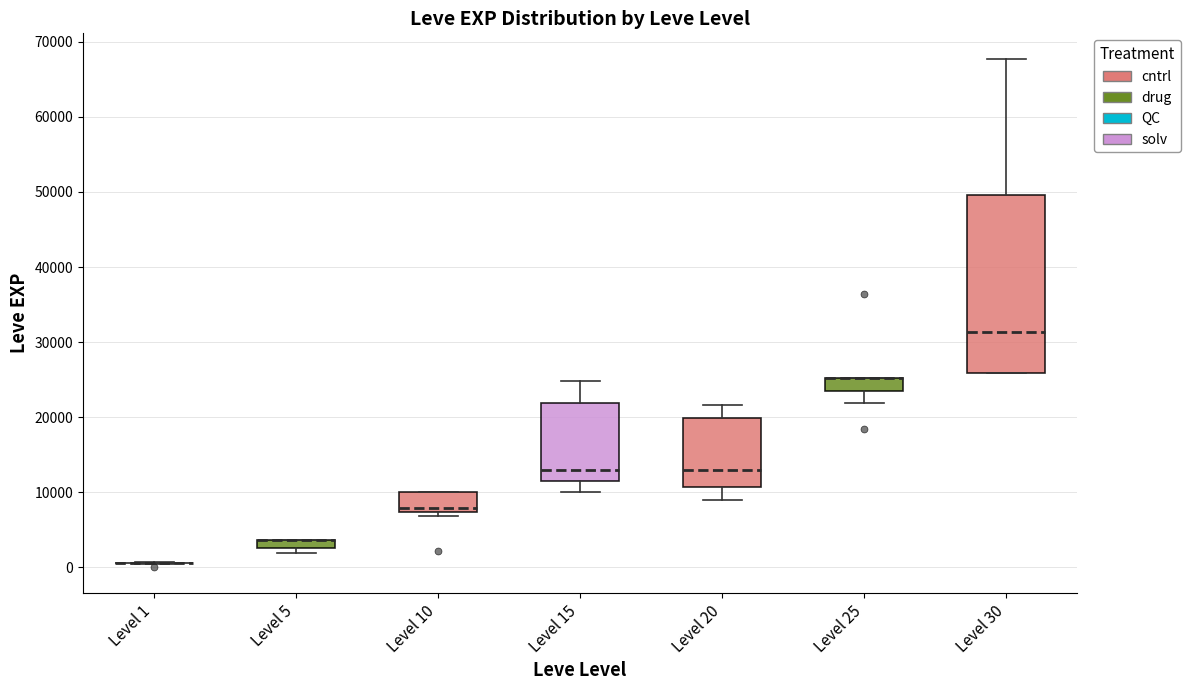

Which box is the tallest, from its lower edge to its upper edge?

Level 30